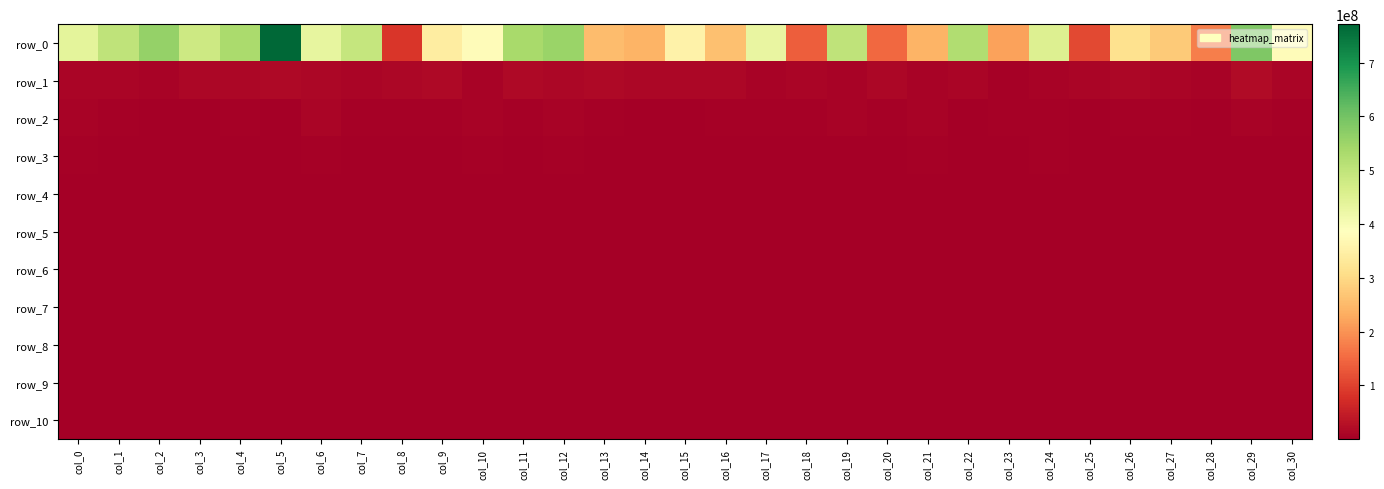

Is it true that row_7 equals 256427.4 at col_18?

True